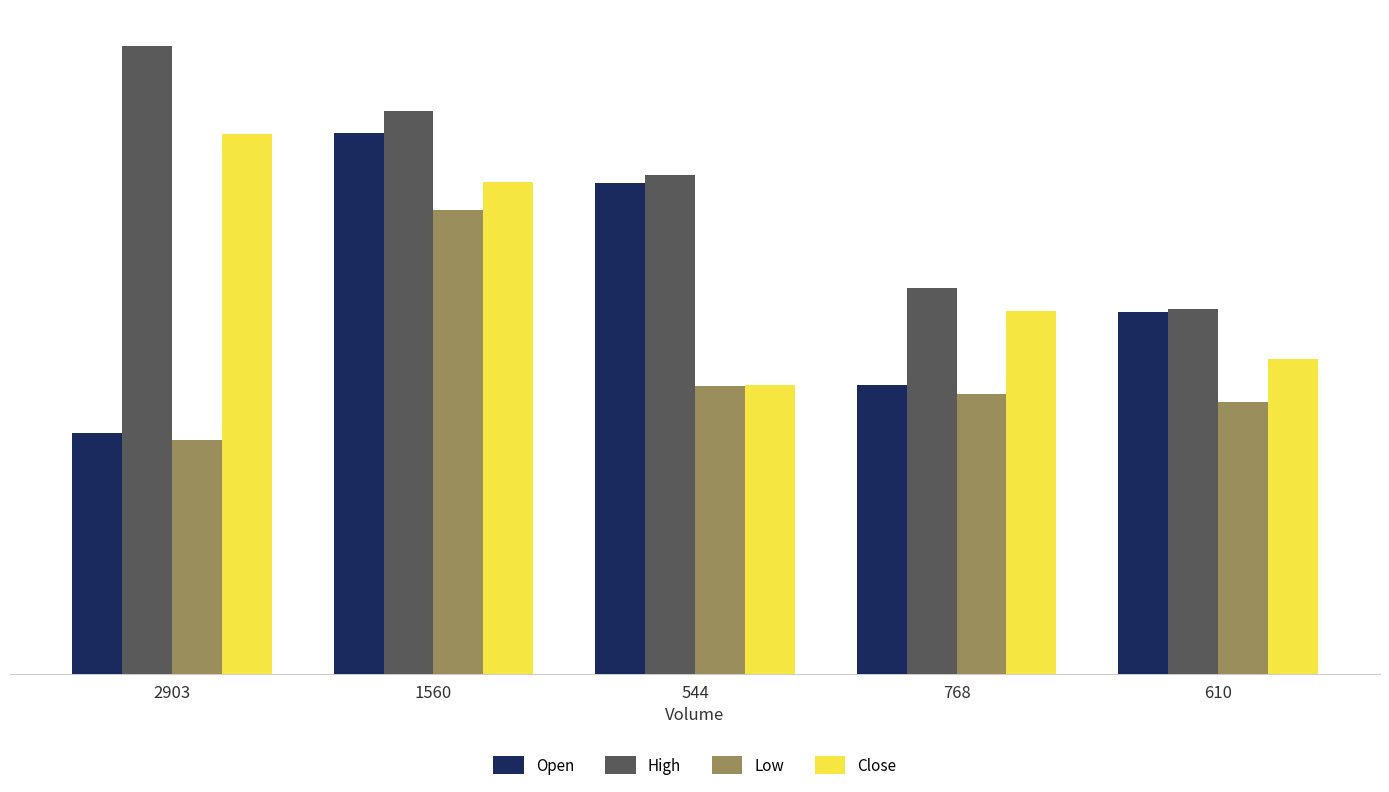

At how many categories does at least one series exceed 0?

5